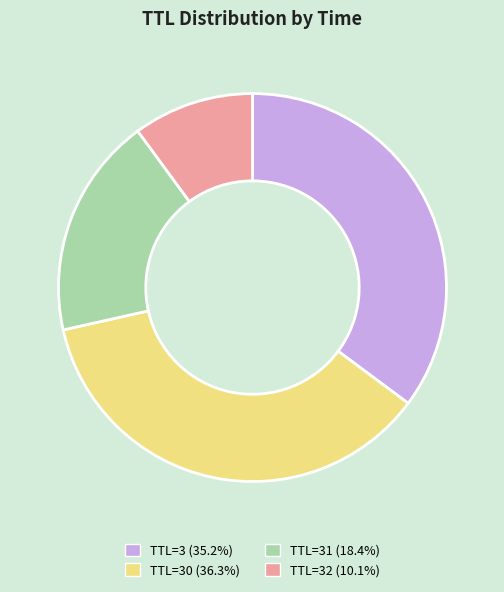

Combined, do TTL=31 (18.4%) and TTL=30 (36.3%) account for over 50%?

Yes